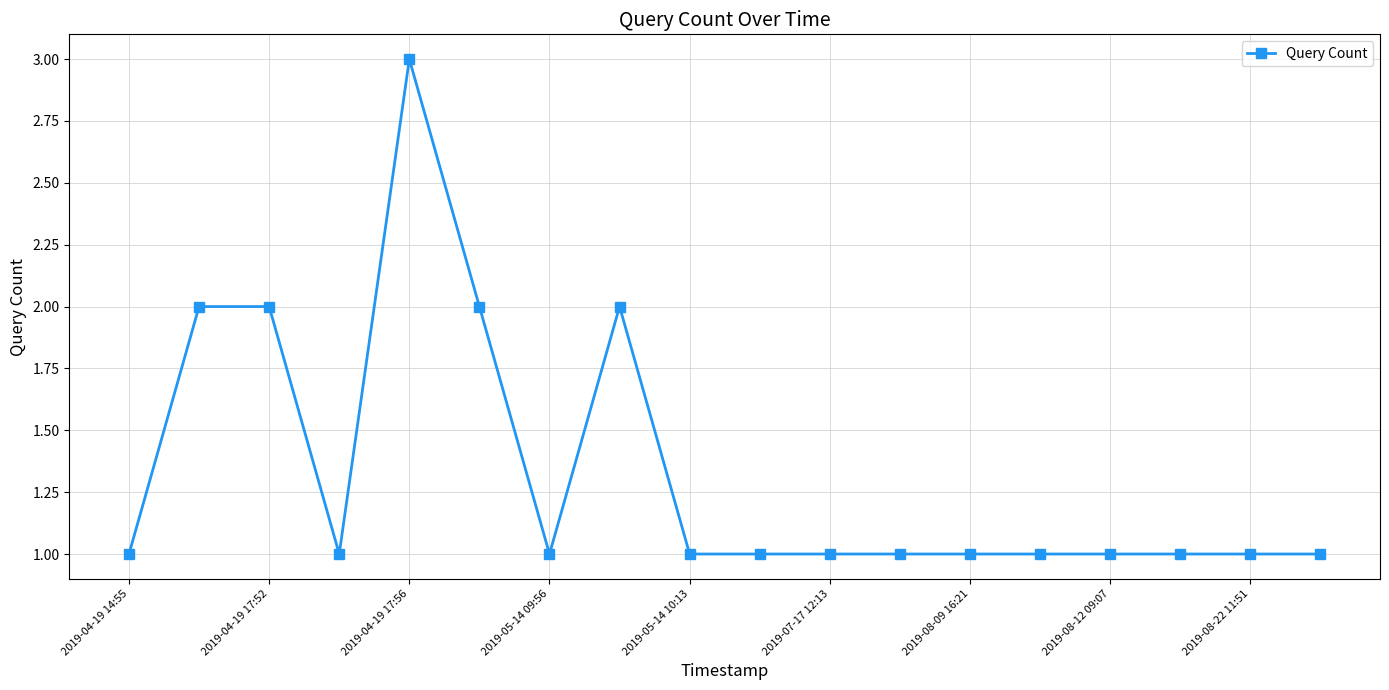

Reading right to left, what are all the values shown in this chart?

1	1	1	1	1	1	1	1	1	1	2	1	2	3	1	2	2	1